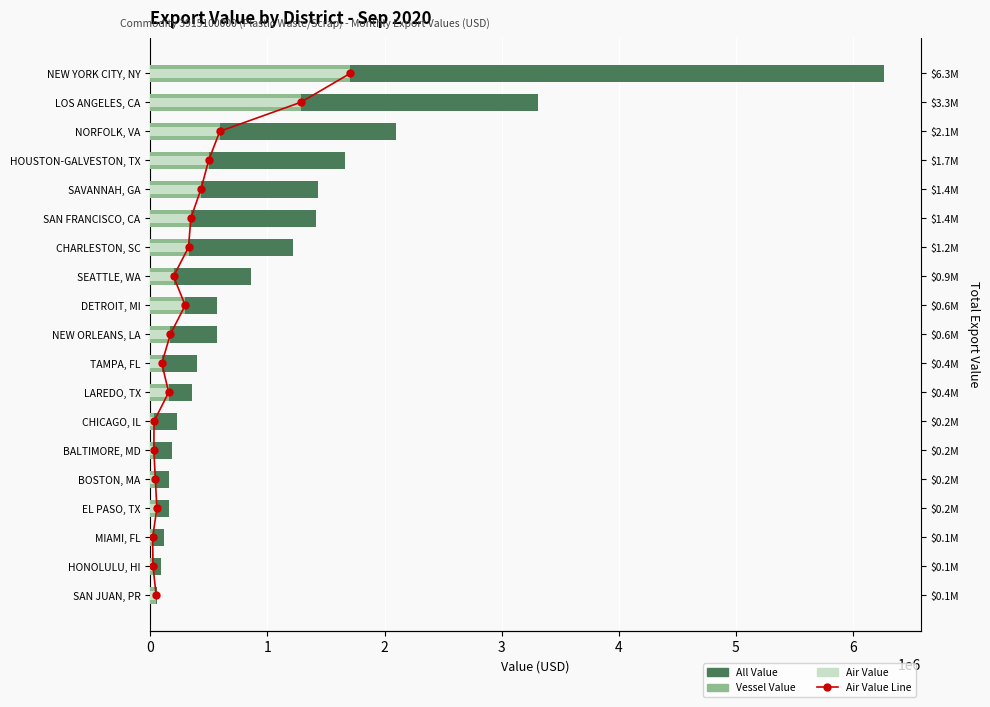

At how many categories does at least one series exceed 1733234?

3